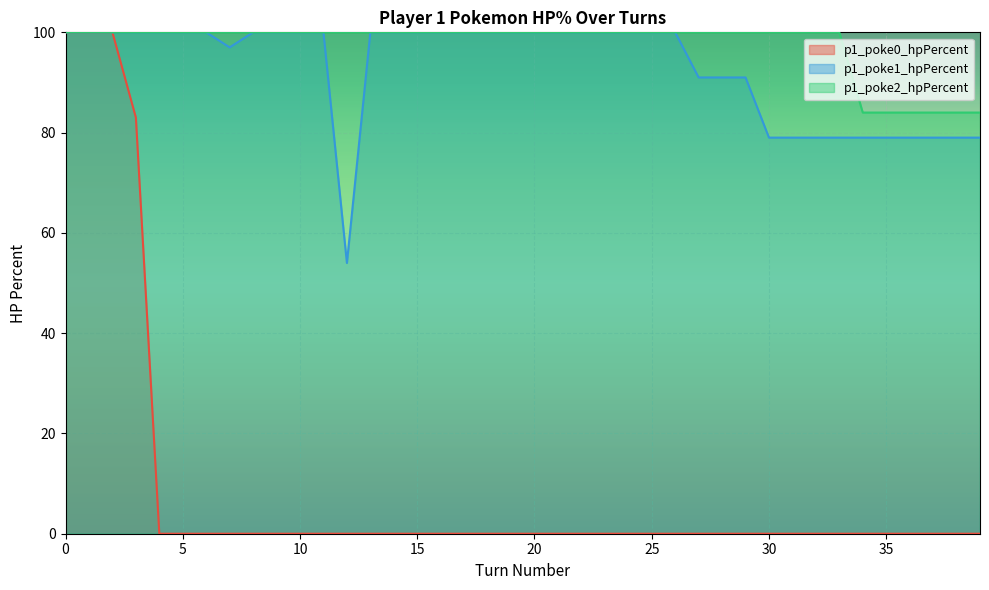

What is the sum of the p1_poke1_hpPercent values at 35 and 27?

170